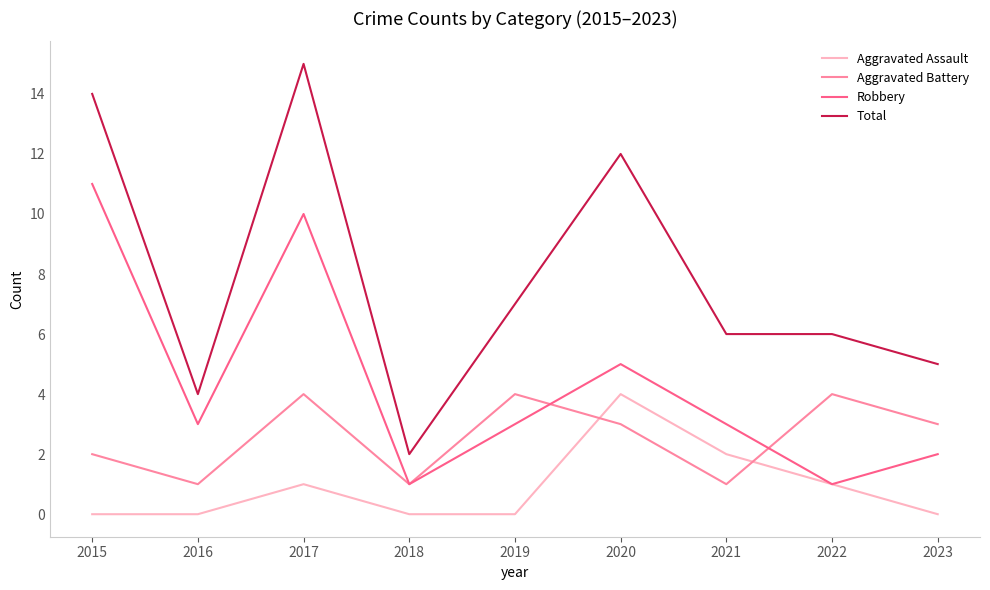

Between 2015 and 2022, which series saw the biggest shift?

Robbery